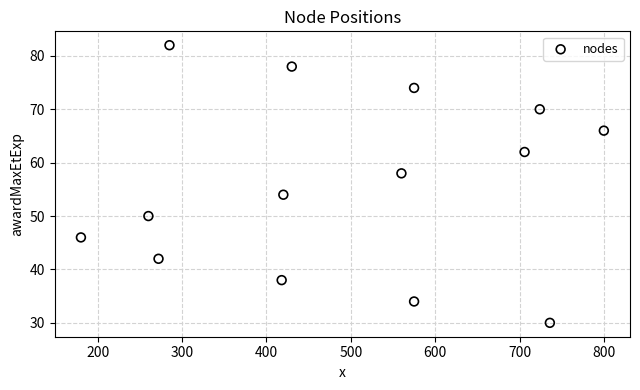

What is the range of Y values (max minus min)?

52